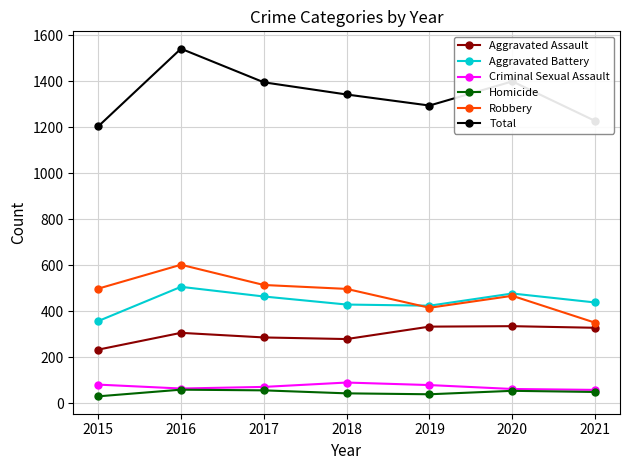

True or false: Aggravated Battery has more than 1 points higher than both neighbors.

True